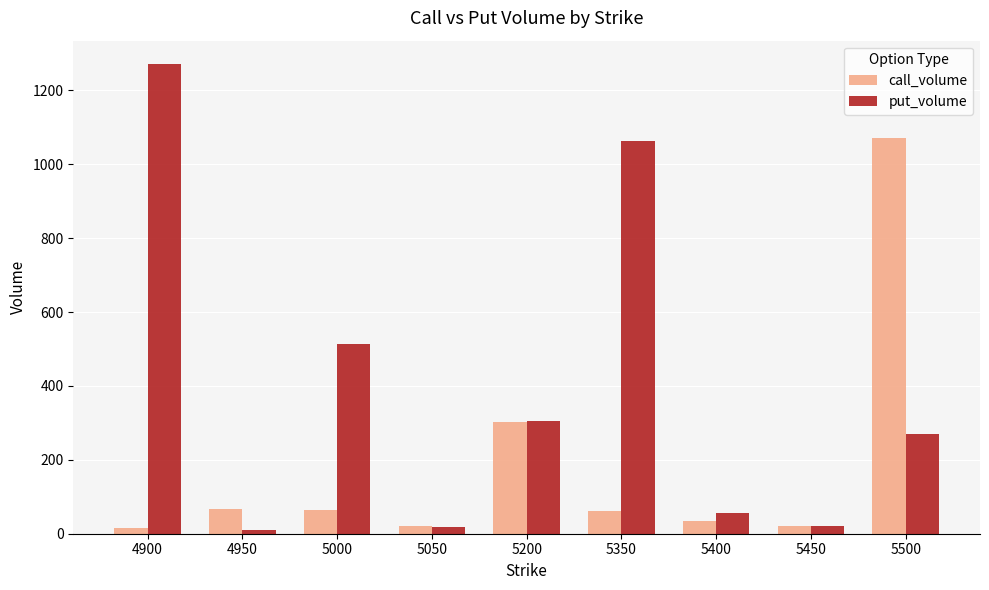

Which category has the highest value in the call_volume series?

5500